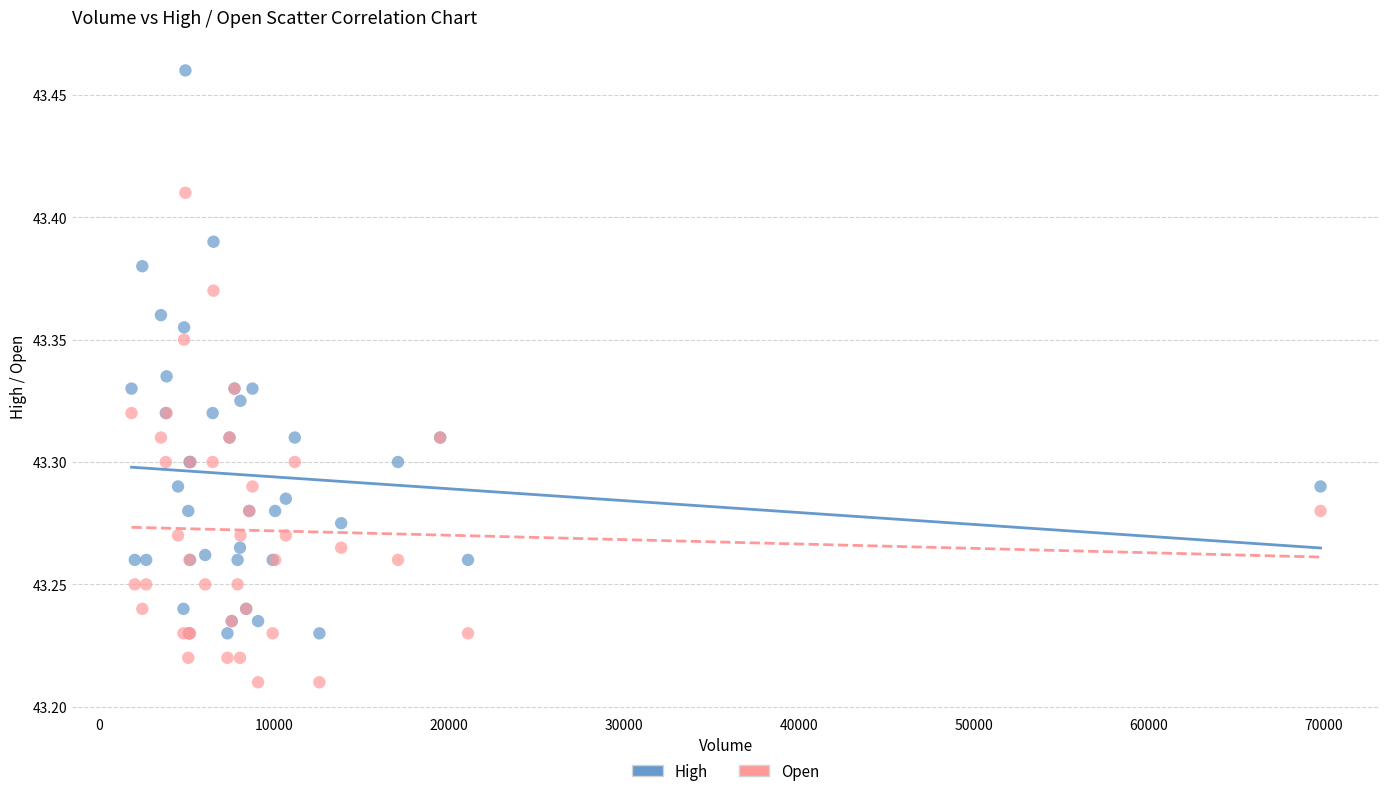

Which series contains the highest Y value?

High